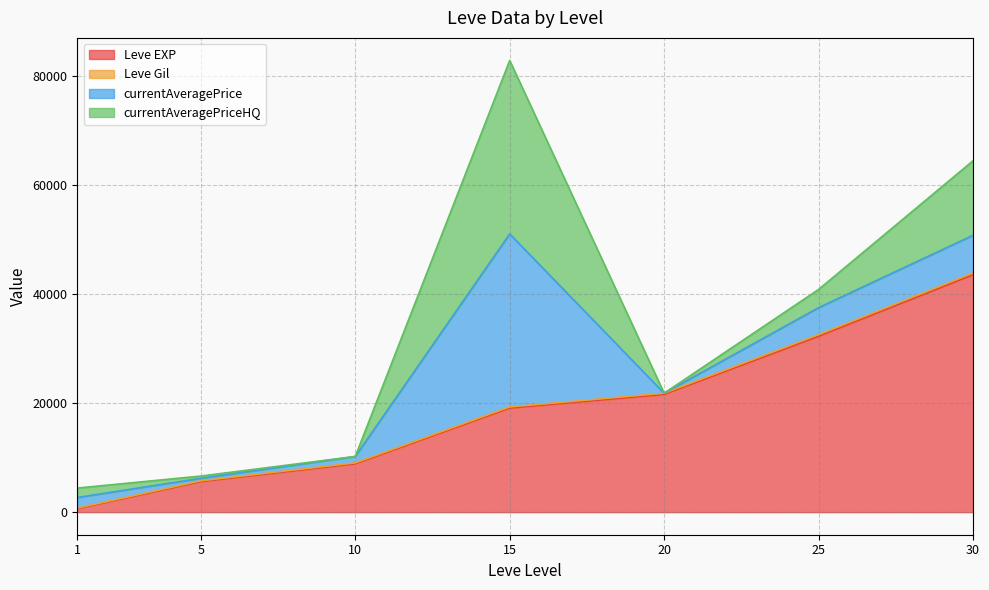

True or false: currentAveragePrice has more than 0 points higher than both neighbors.

True